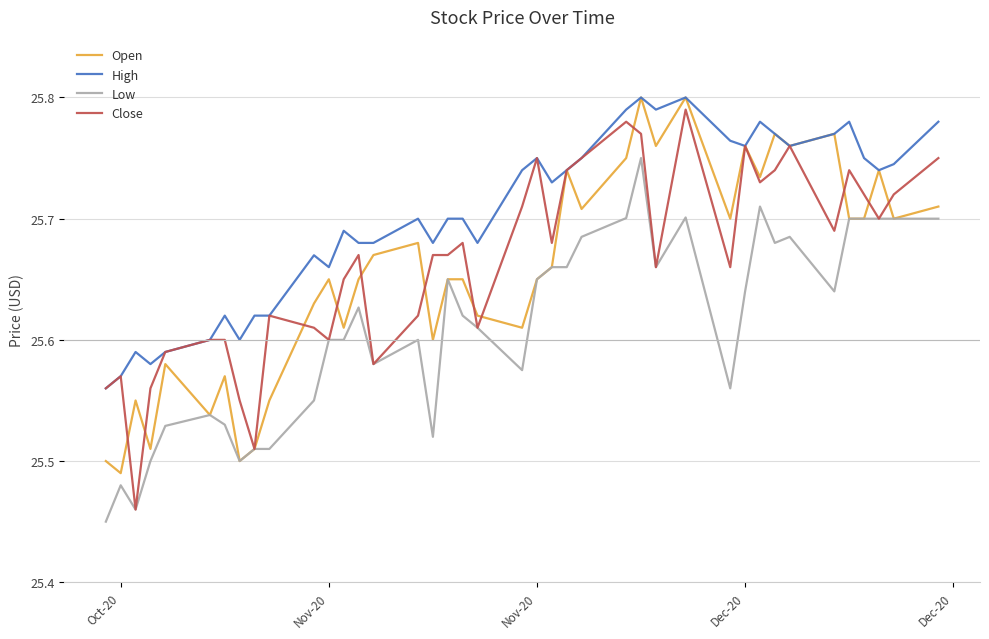

True or false: Low and High cross at least once.

False